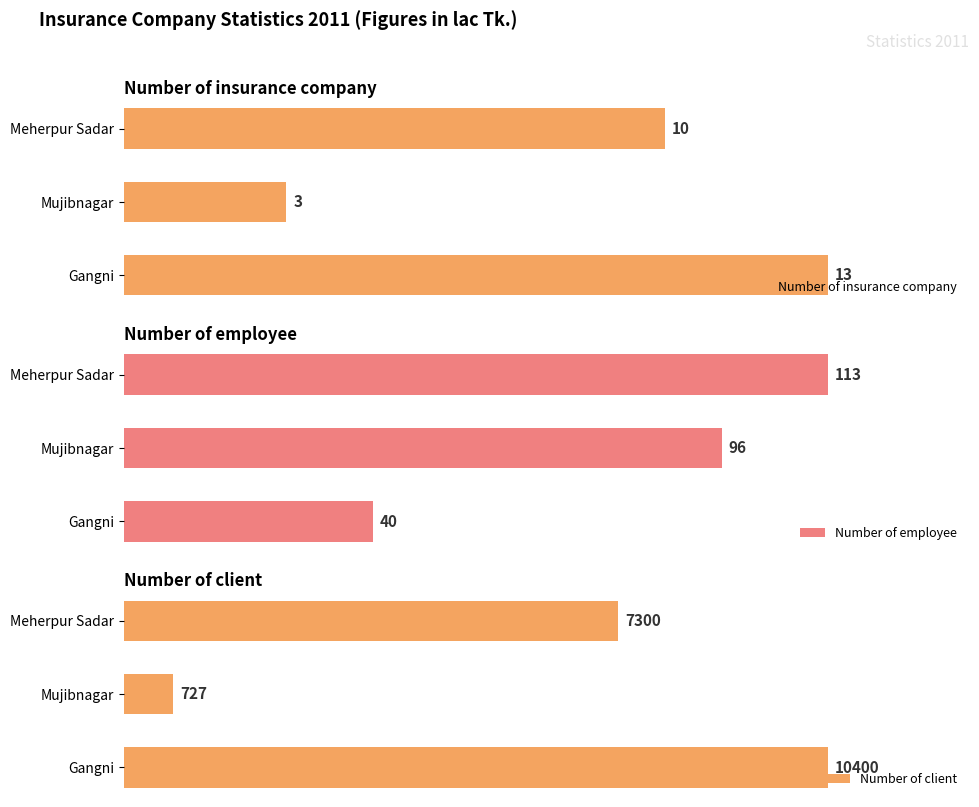

Does the chart contain stacked bars?

No